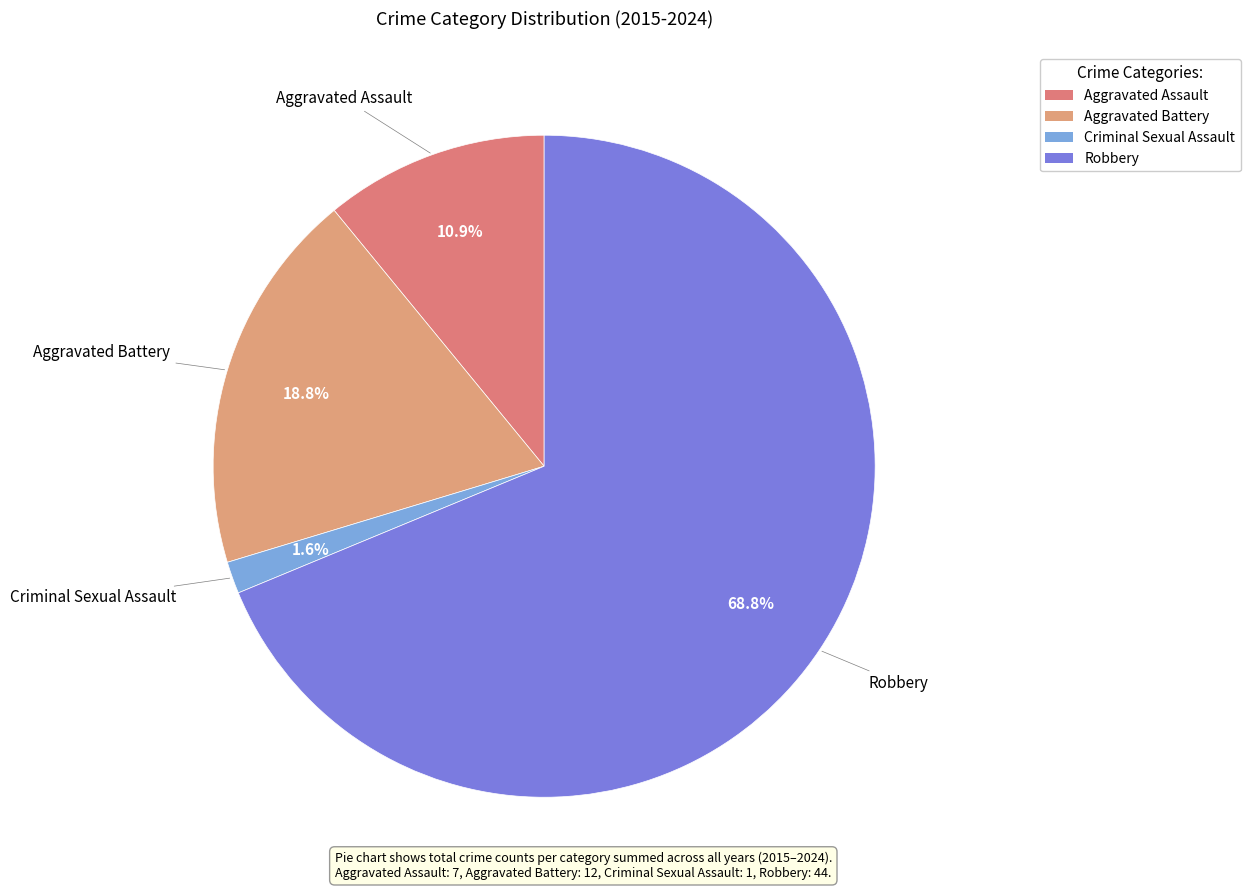

Count the number of slices in the pie.

4